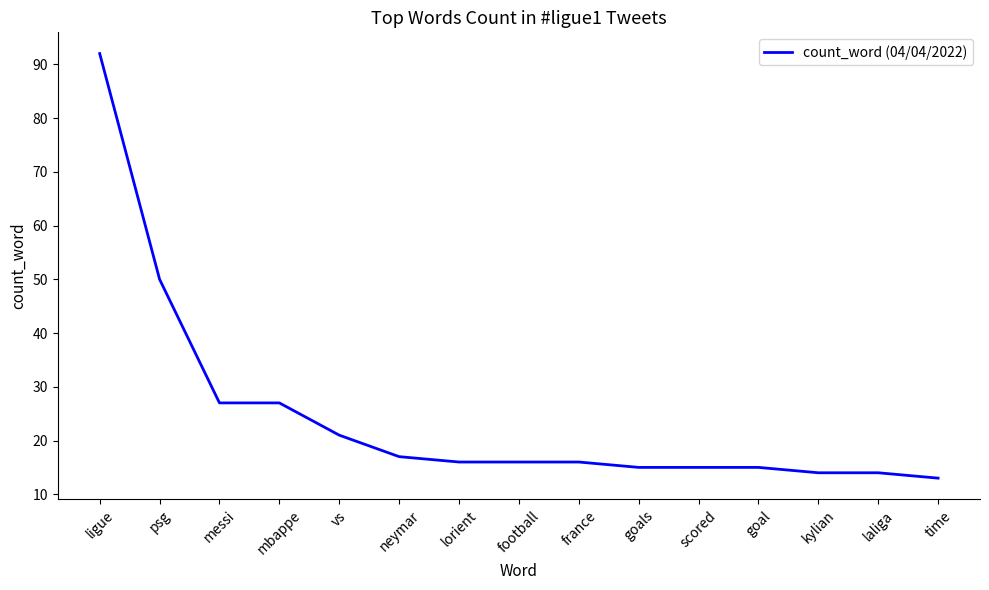

The value at france is 16. True or false?

True